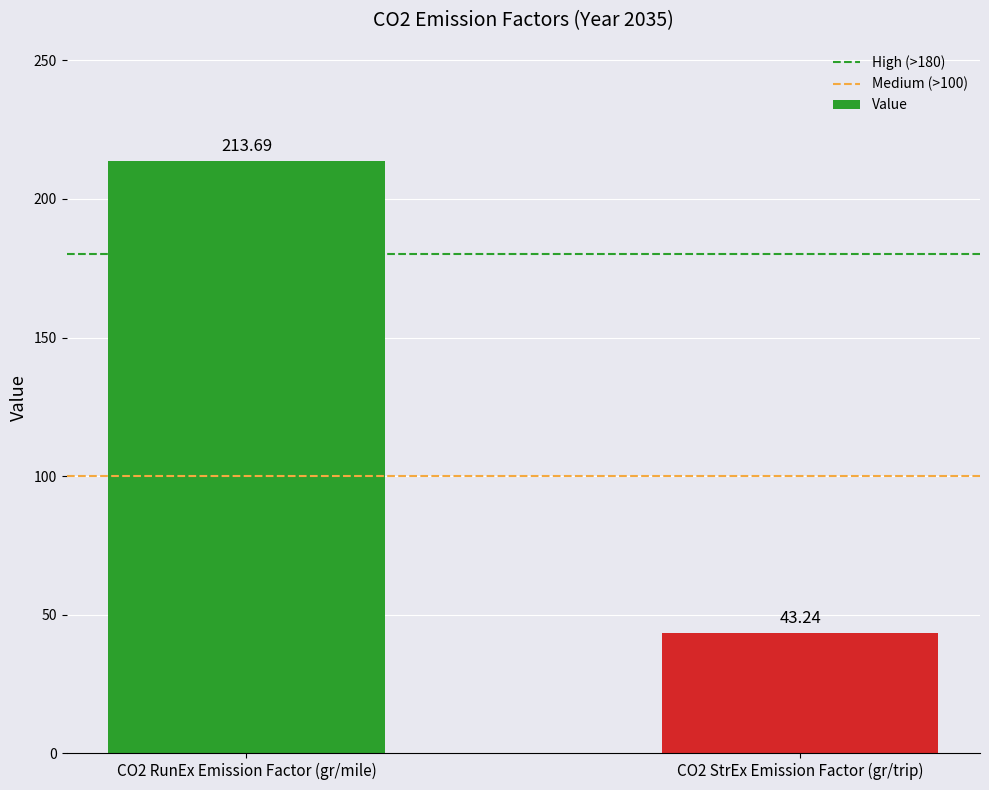

What is the average value?

128.5